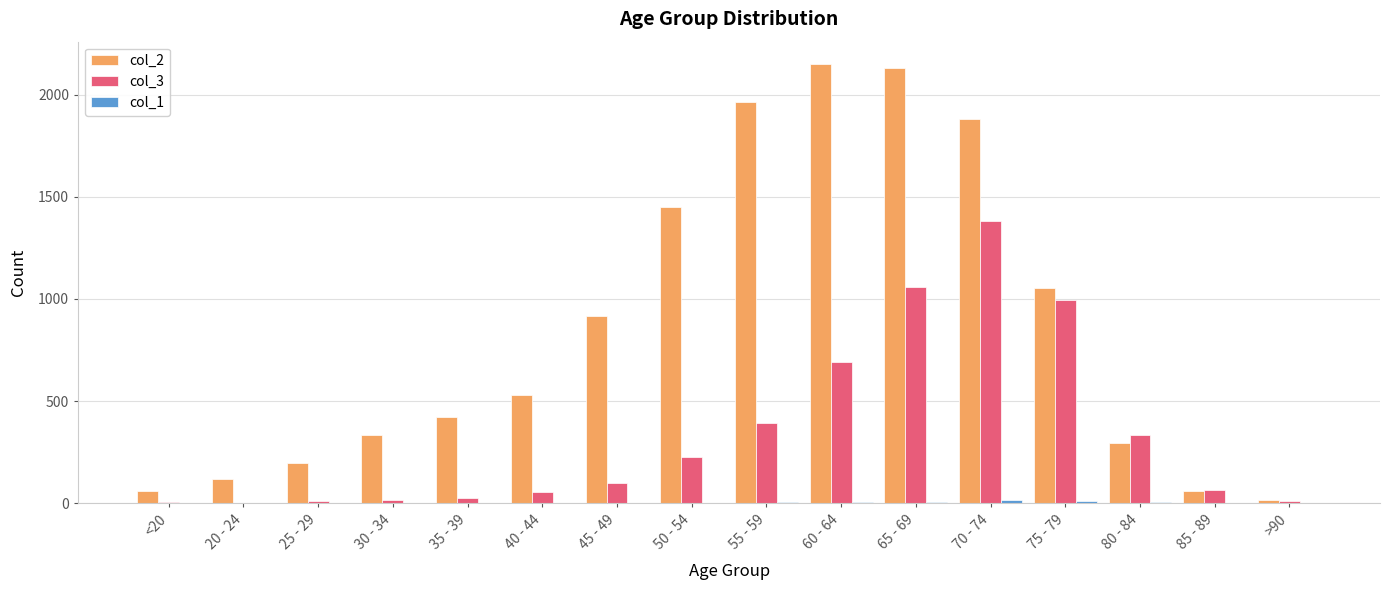

Which series has the largest total across all categories?

col_2